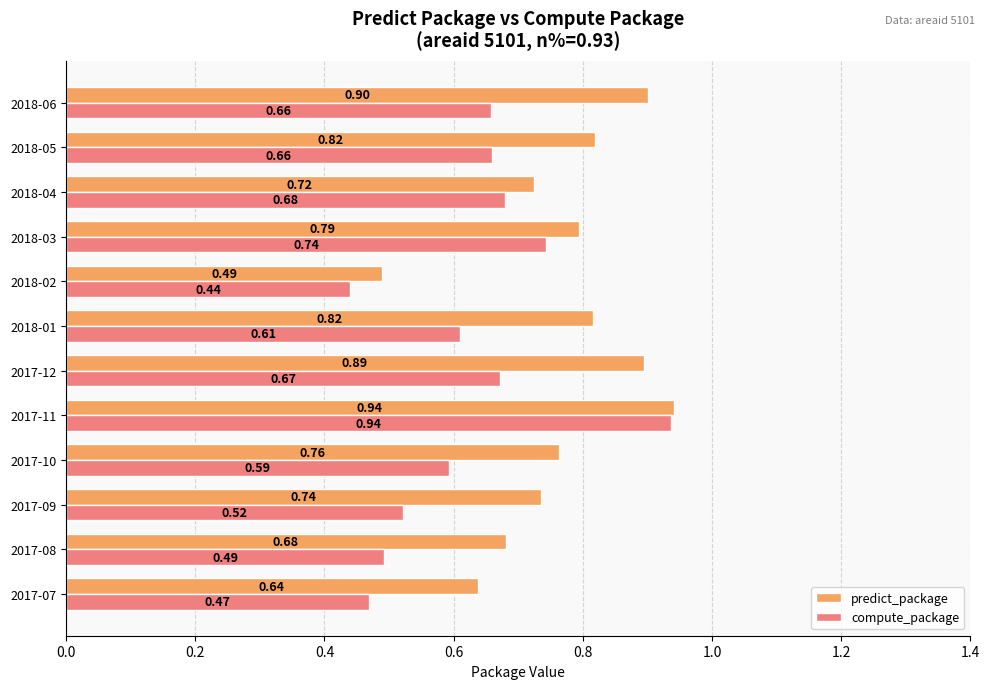

Rank the series by their average value, from highest to lowest.

predict_package, compute_package